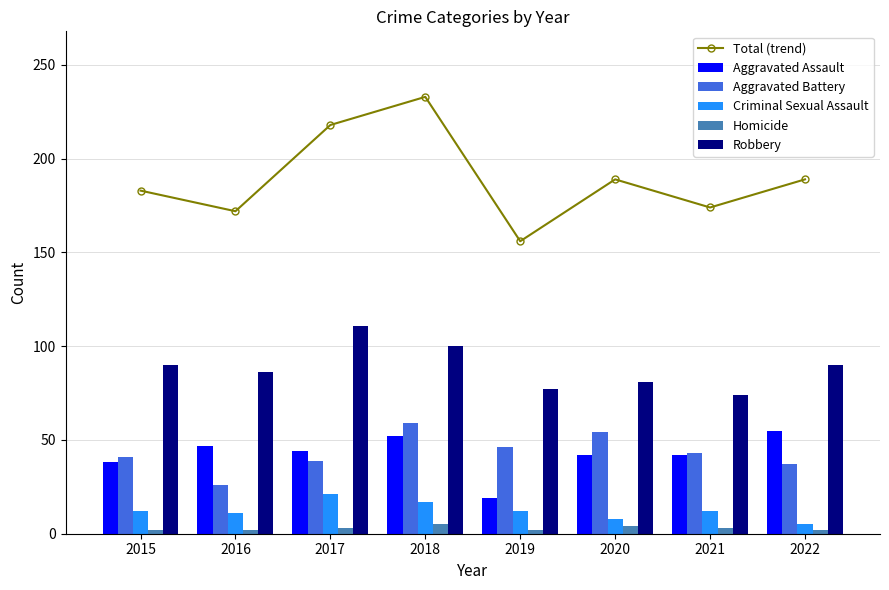

The value of Aggravated Assault at 2020 is 42. True or false?

True